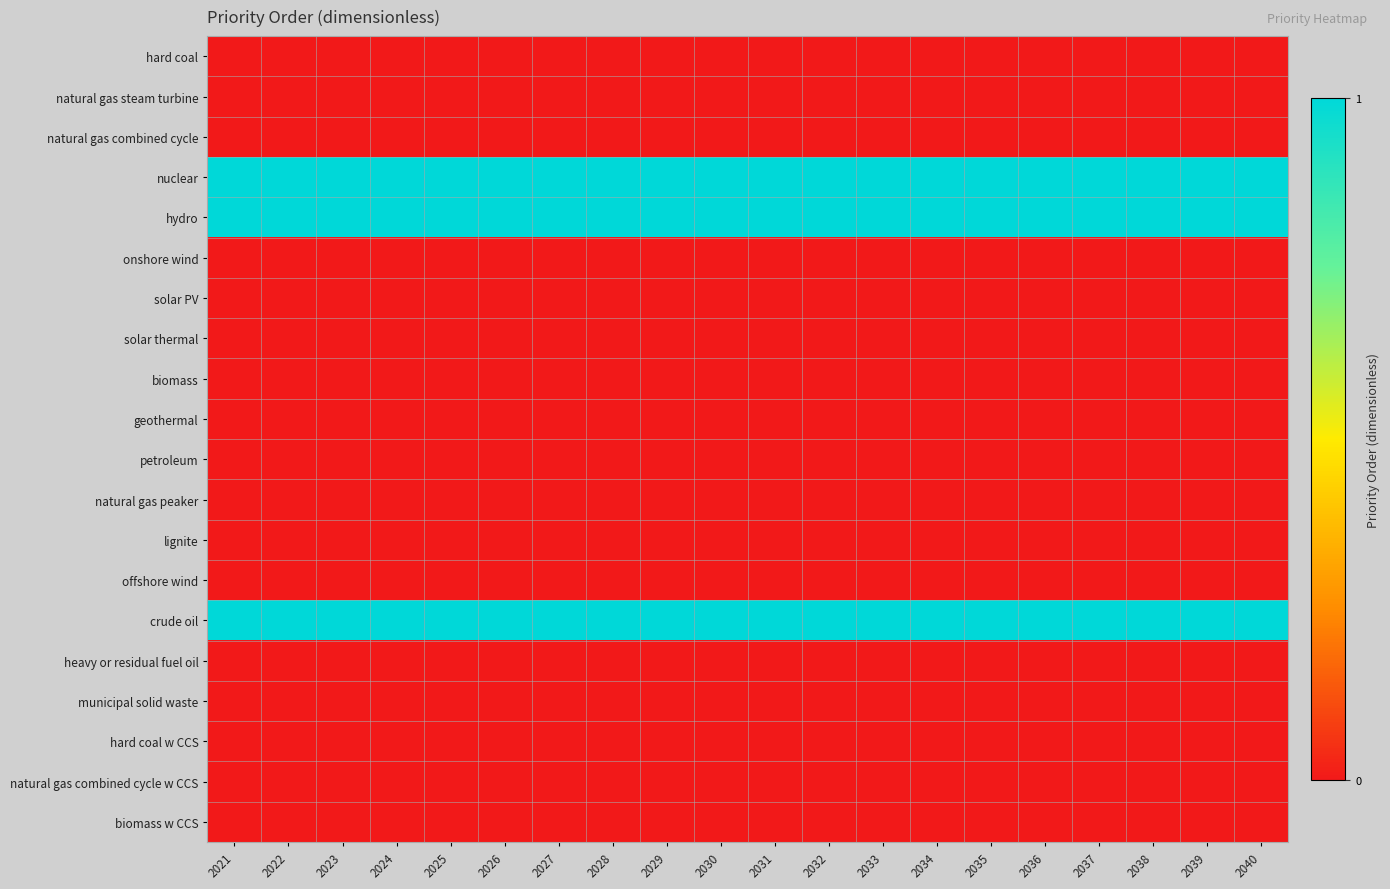

Reading left to right, transcribe all the data shown in this chart.

hard coal: 2021=0	2022=0	2023=0	2024=0	2025=0	2026=0	2027=0	2028=0	2029=0	2030=0	2031=0	2032=0	2033=0	2034=0	2035=0	2036=0	2037=0	2038=0	2039=0	2040=0
natural gas steam turbine: 2021=0	2022=0	2023=0	2024=0	2025=0	2026=0	2027=0	2028=0	2029=0	2030=0	2031=0	2032=0	2033=0	2034=0	2035=0	2036=0	2037=0	2038=0	2039=0	2040=0
natural gas combined cycle: 2021=0	2022=0	2023=0	2024=0	2025=0	2026=0	2027=0	2028=0	2029=0	2030=0	2031=0	2032=0	2033=0	2034=0	2035=0	2036=0	2037=0	2038=0	2039=0	2040=0
nuclear: 2021=1	2022=1	2023=1	2024=1	2025=1	2026=1	2027=1	2028=1	2029=1	2030=1	2031=1	2032=1	2033=1	2034=1	2035=1	2036=1	2037=1	2038=1	2039=1	2040=1
hydro: 2021=1	2022=1	2023=1	2024=1	2025=1	2026=1	2027=1	2028=1	2029=1	2030=1	2031=1	2032=1	2033=1	2034=1	2035=1	2036=1	2037=1	2038=1	2039=1	2040=1
onshore wind: 2021=0	2022=0	2023=0	2024=0	2025=0	2026=0	2027=0	2028=0	2029=0	2030=0	2031=0	2032=0	2033=0	2034=0	2035=0	2036=0	2037=0	2038=0	2039=0	2040=0
solar PV: 2021=0	2022=0	2023=0	2024=0	2025=0	2026=0	2027=0	2028=0	2029=0	2030=0	2031=0	2032=0	2033=0	2034=0	2035=0	2036=0	2037=0	2038=0	2039=0	2040=0
solar thermal: 2021=0	2022=0	2023=0	2024=0	2025=0	2026=0	2027=0	2028=0	2029=0	2030=0	2031=0	2032=0	2033=0	2034=0	2035=0	2036=0	2037=0	2038=0	2039=0	2040=0
biomass: 2021=0	2022=0	2023=0	2024=0	2025=0	2026=0	2027=0	2028=0	2029=0	2030=0	2031=0	2032=0	2033=0	2034=0	2035=0	2036=0	2037=0	2038=0	2039=0	2040=0
geothermal: 2021=0	2022=0	2023=0	2024=0	2025=0	2026=0	2027=0	2028=0	2029=0	2030=0	2031=0	2032=0	2033=0	2034=0	2035=0	2036=0	2037=0	2038=0	2039=0	2040=0
petroleum: 2021=0	2022=0	2023=0	2024=0	2025=0	2026=0	2027=0	2028=0	2029=0	2030=0	2031=0	2032=0	2033=0	2034=0	2035=0	2036=0	2037=0	2038=0	2039=0	2040=0
natural gas peaker: 2021=0	2022=0	2023=0	2024=0	2025=0	2026=0	2027=0	2028=0	2029=0	2030=0	2031=0	2032=0	2033=0	2034=0	2035=0	2036=0	2037=0	2038=0	2039=0	2040=0
lignite: 2021=0	2022=0	2023=0	2024=0	2025=0	2026=0	2027=0	2028=0	2029=0	2030=0	2031=0	2032=0	2033=0	2034=0	2035=0	2036=0	2037=0	2038=0	2039=0	2040=0
offshore wind: 2021=0	2022=0	2023=0	2024=0	2025=0	2026=0	2027=0	2028=0	2029=0	2030=0	2031=0	2032=0	2033=0	2034=0	2035=0	2036=0	2037=0	2038=0	2039=0	2040=0
crude oil: 2021=1	2022=1	2023=1	2024=1	2025=1	2026=1	2027=1	2028=1	2029=1	2030=1	2031=1	2032=1	2033=1	2034=1	2035=1	2036=1	2037=1	2038=1	2039=1	2040=1
heavy or residual fuel oil: 2021=0	2022=0	2023=0	2024=0	2025=0	2026=0	2027=0	2028=0	2029=0	2030=0	2031=0	2032=0	2033=0	2034=0	2035=0	2036=0	2037=0	2038=0	2039=0	2040=0
municipal solid waste: 2021=0	2022=0	2023=0	2024=0	2025=0	2026=0	2027=0	2028=0	2029=0	2030=0	2031=0	2032=0	2033=0	2034=0	2035=0	2036=0	2037=0	2038=0	2039=0	2040=0
hard coal w CCS: 2021=0	2022=0	2023=0	2024=0	2025=0	2026=0	2027=0	2028=0	2029=0	2030=0	2031=0	2032=0	2033=0	2034=0	2035=0	2036=0	2037=0	2038=0	2039=0	2040=0
natural gas combined cycle w CCS: 2021=0	2022=0	2023=0	2024=0	2025=0	2026=0	2027=0	2028=0	2029=0	2030=0	2031=0	2032=0	2033=0	2034=0	2035=0	2036=0	2037=0	2038=0	2039=0	2040=0
biomass w CCS: 2021=0	2022=0	2023=0	2024=0	2025=0	2026=0	2027=0	2028=0	2029=0	2030=0	2031=0	2032=0	2033=0	2034=0	2035=0	2036=0	2037=0	2038=0	2039=0	2040=0